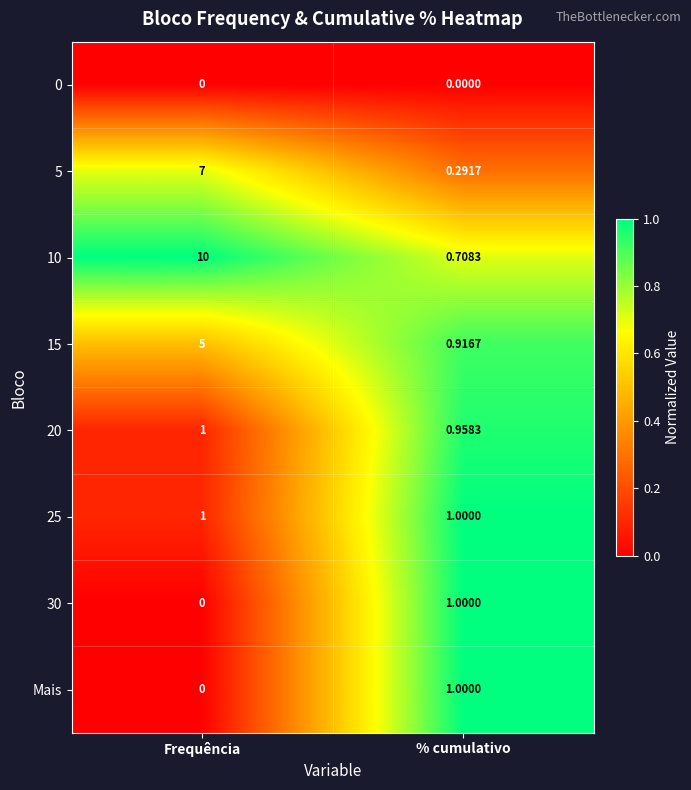

Rank the categories by 5 value from lowest to highest.

% cumulativo, Frequência